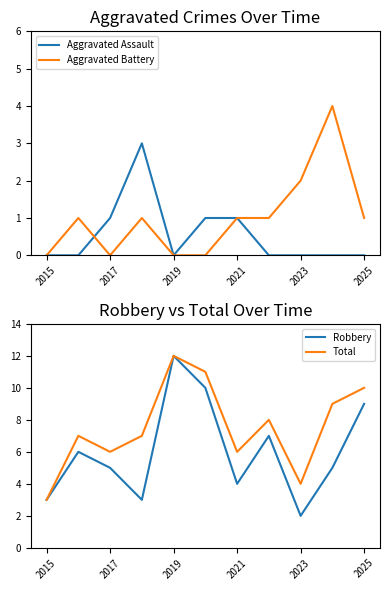

Does the chart have visible grid lines?

No